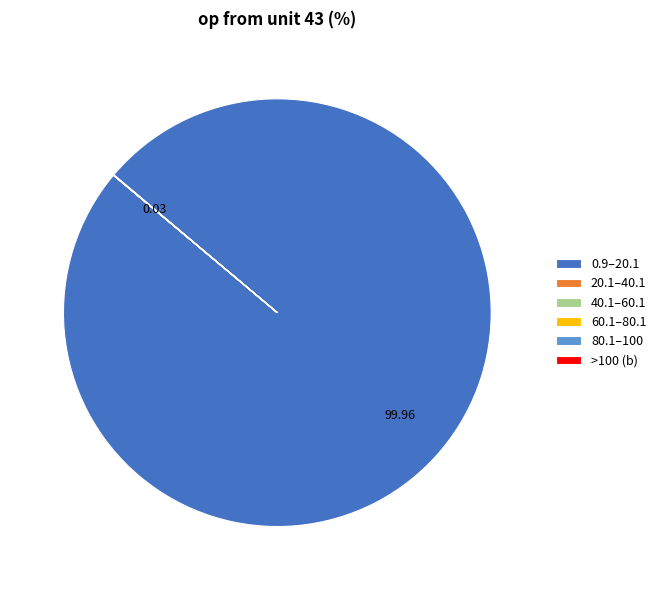

Does 0.9–20.1 represent more than half of the total?

Yes